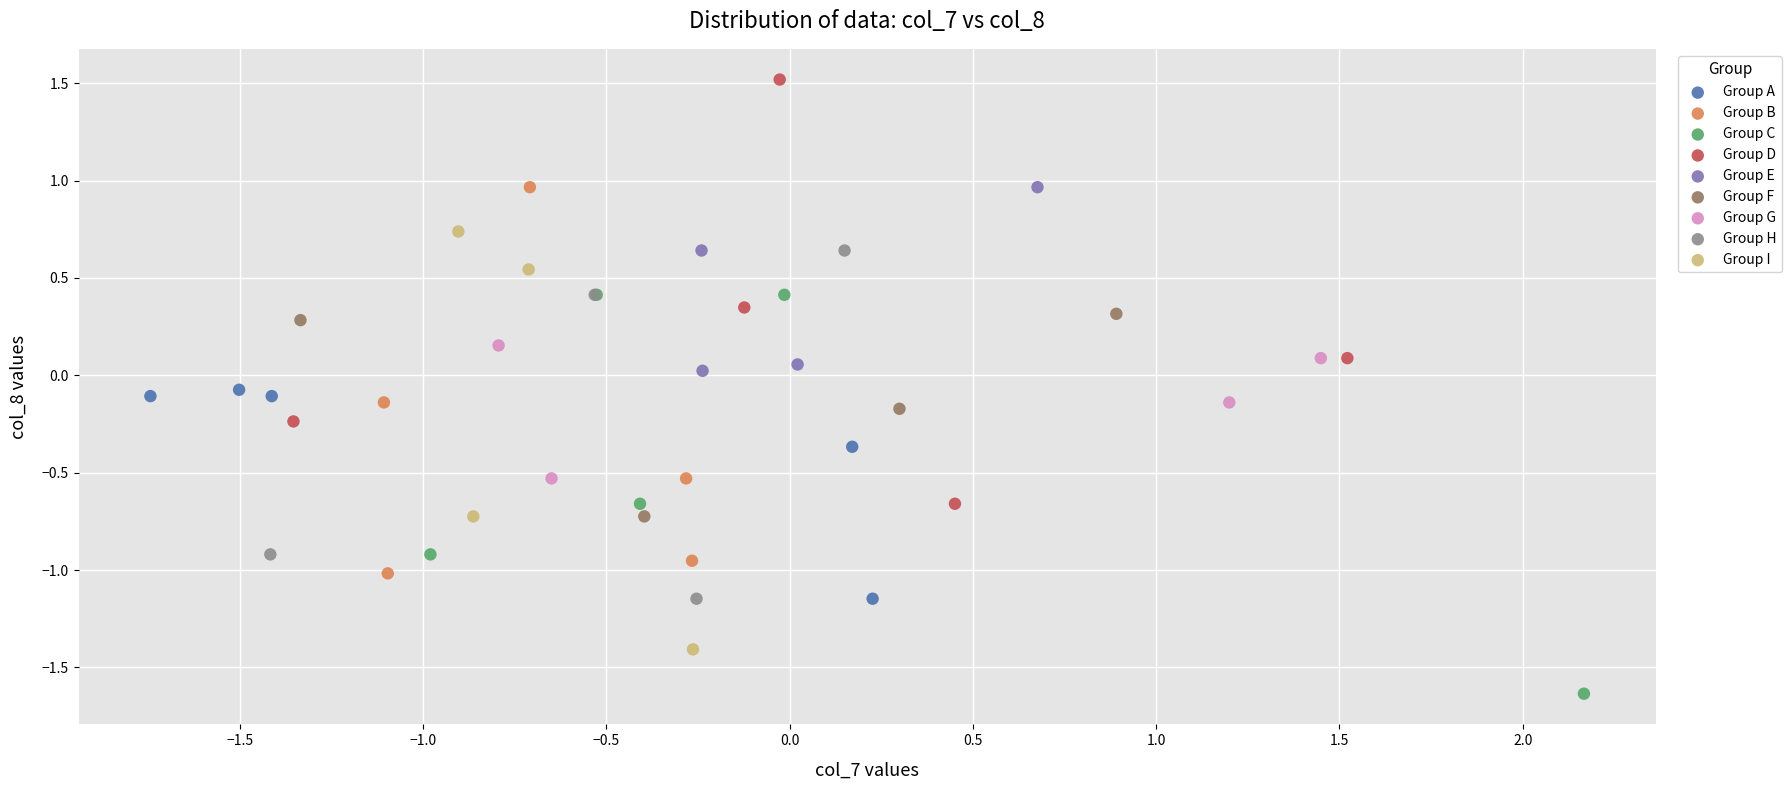

Which series contains the lowest Y value?

Group C